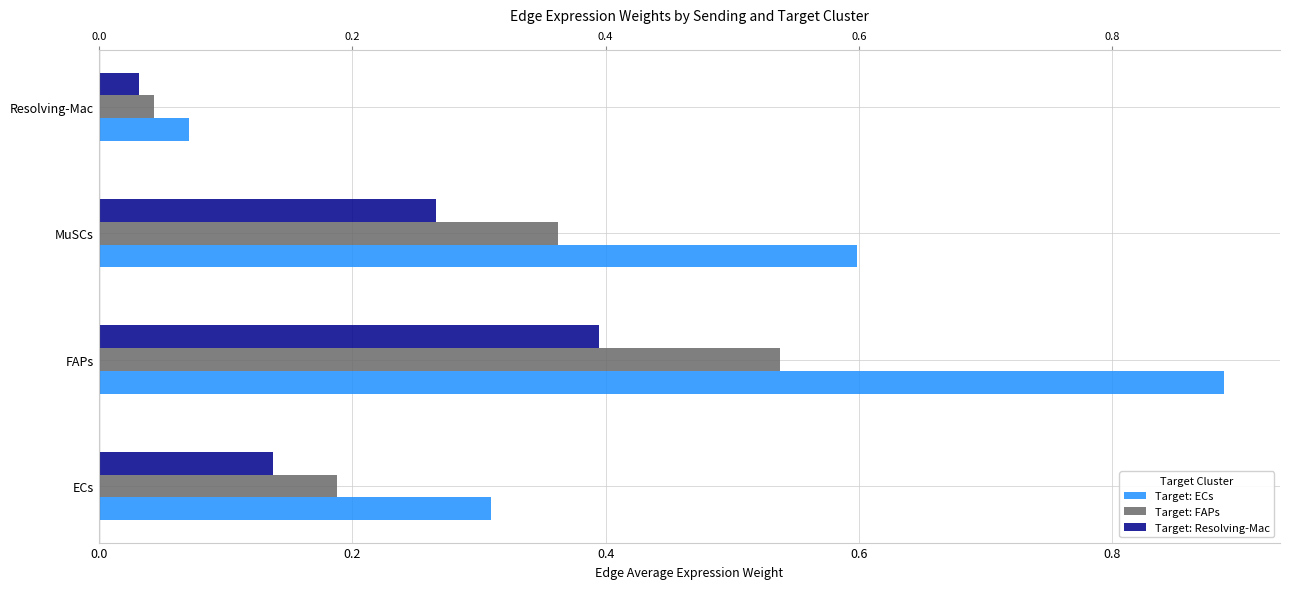

Reading left to right, what are all the values shown in this chart?

Target: ECs: 0.3	0.9	0.6	0.1
Target: FAPs: 0.2	0.5	0.4	0.0
Target: Resolving-Mac: 0.1	0.4	0.3	0.0